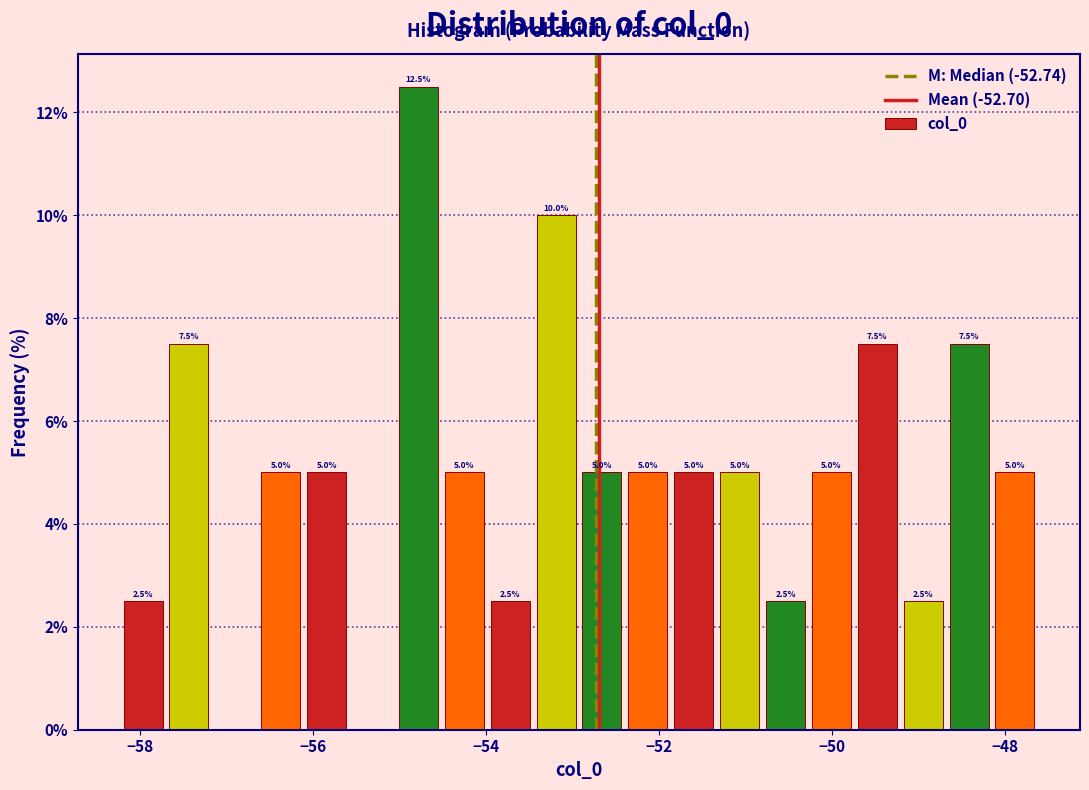

Read against the x-axis, roughly where is the centre of the tallest bar?

-54.8